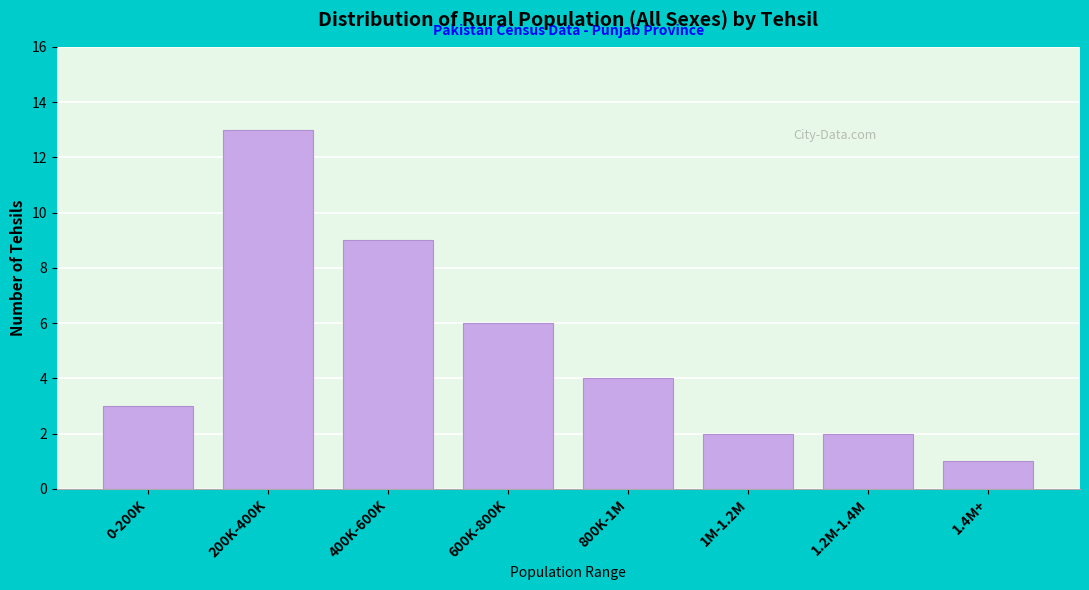

Reading left to right, list all the values displayed in this chart.

3	13	9	6	4	2	2	1